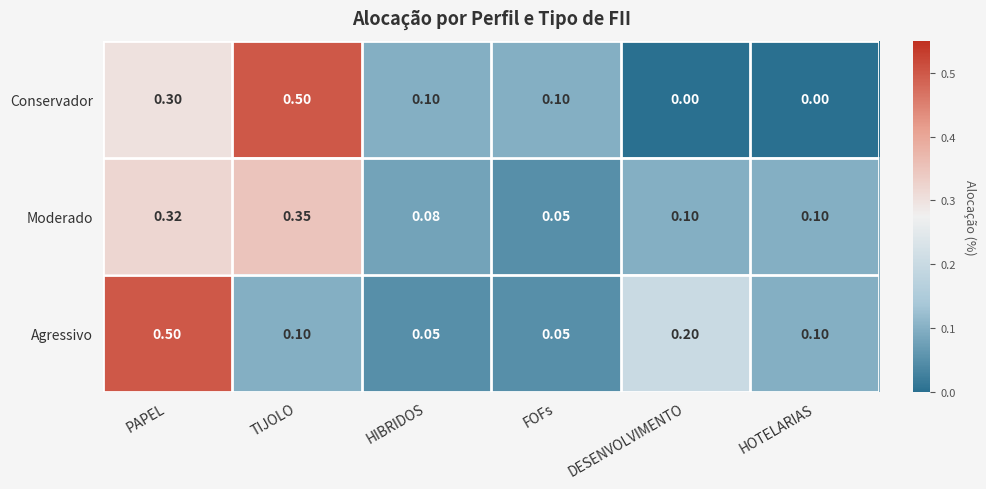

What is the total value across all series at HIBRIDOS?

0.2